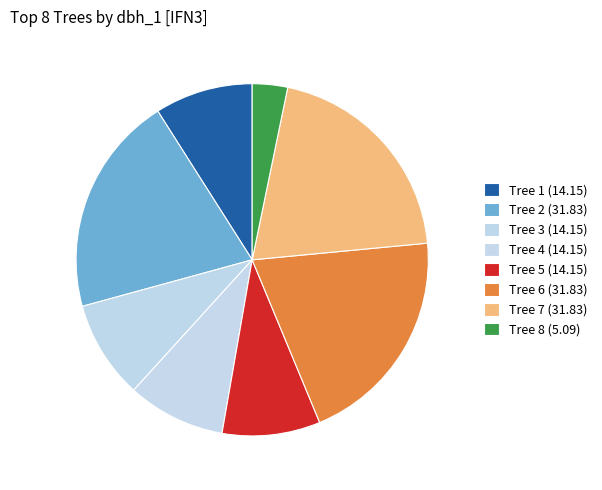

Is there a majority slice in this chart?

No